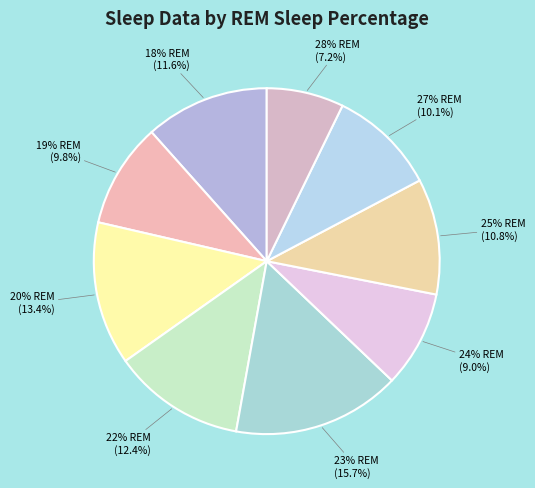

How many segments does this pie chart have?

9